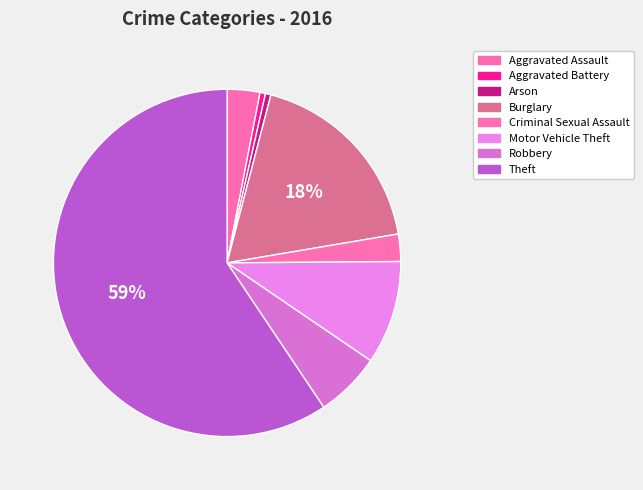

How many slices are in this pie chart?

8